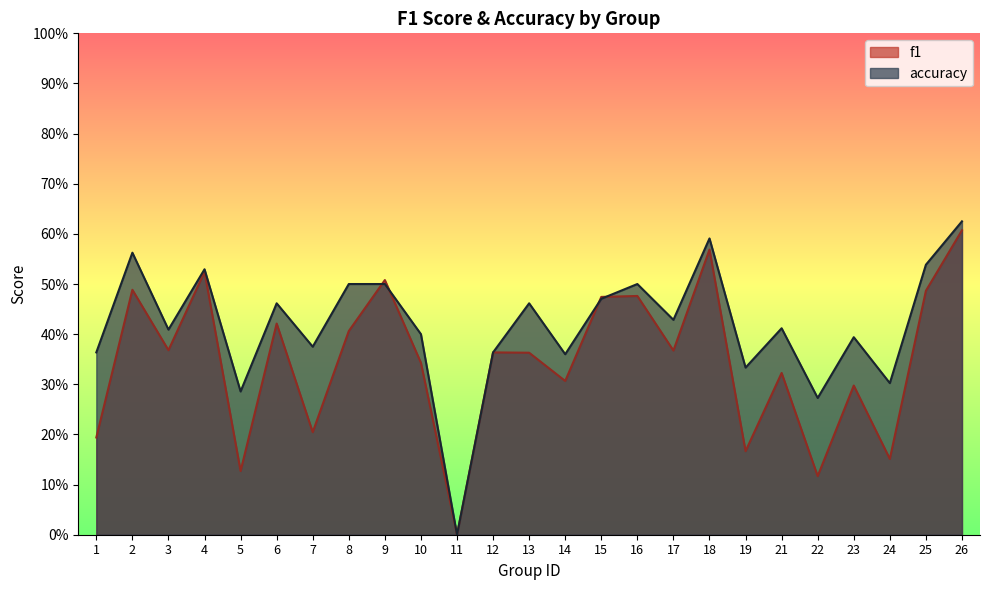

The accuracy series shows 0.4 at 10. True or false?

True